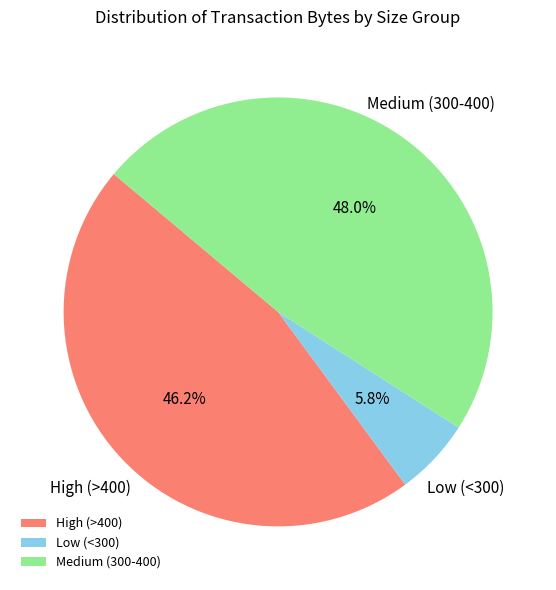

What is the smallest slice in the pie chart?

Low (<300)